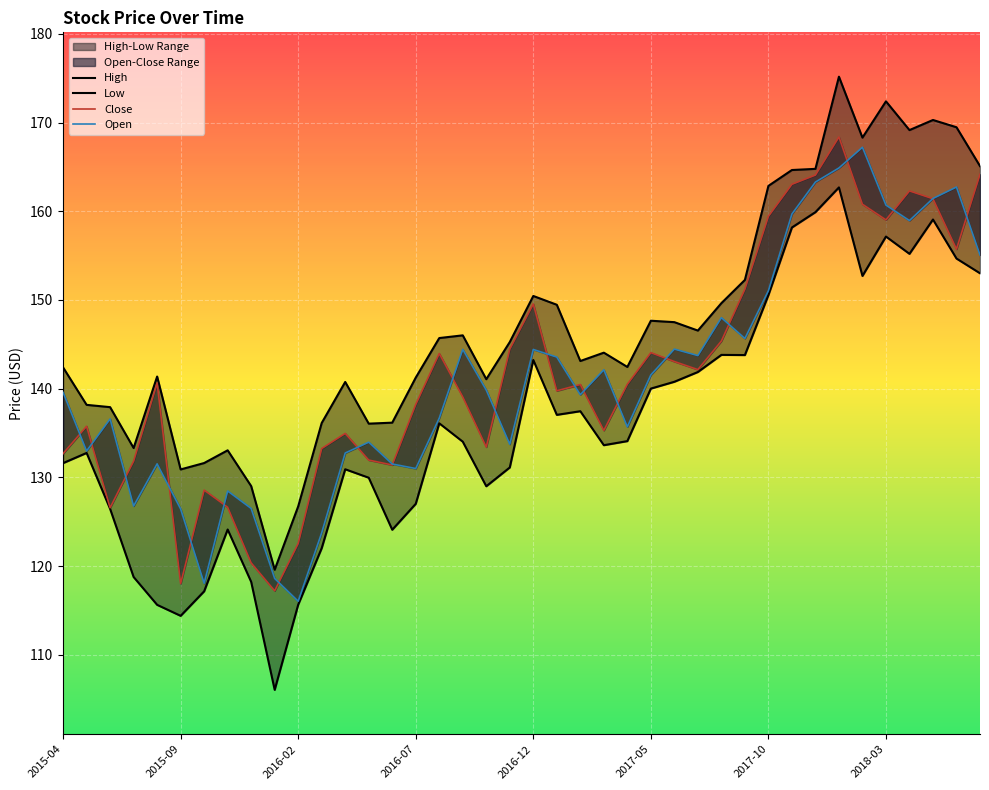

List the series in order of their peak value, lowest first.

Low, Open, Close, High